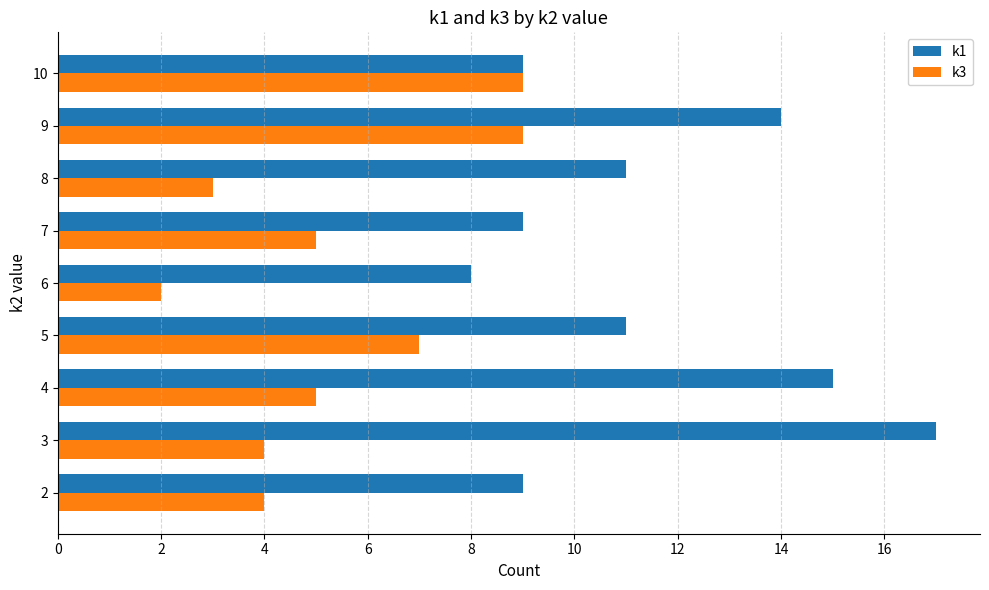

What are all the series names shown in the legend?

k1, k3